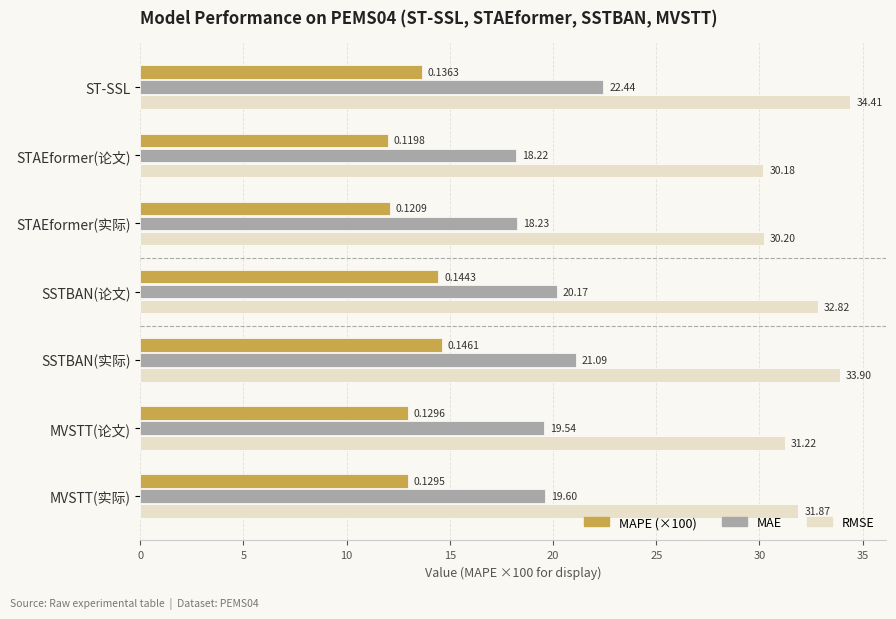

What is the greatest value displayed?

34.4